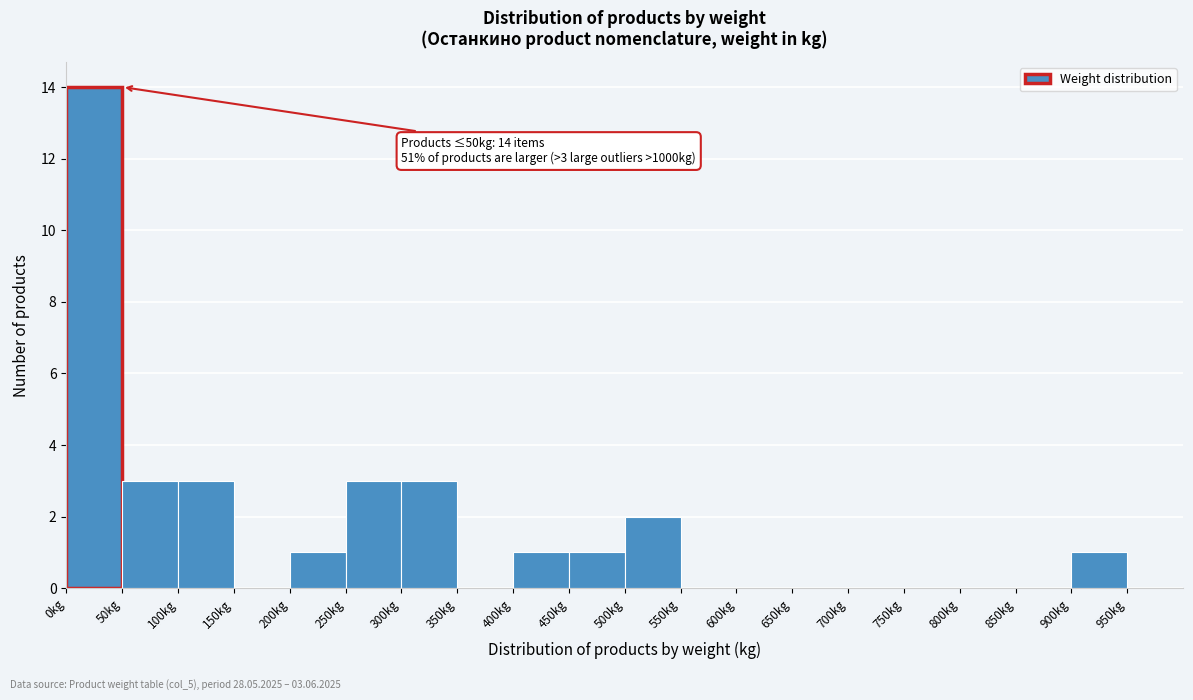

Which range on the x-axis has the tallest bar?

0 to 50